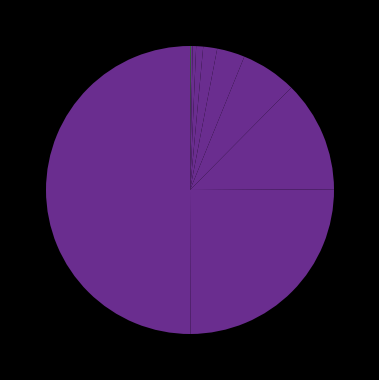

Count the number of slices in the pie.

11